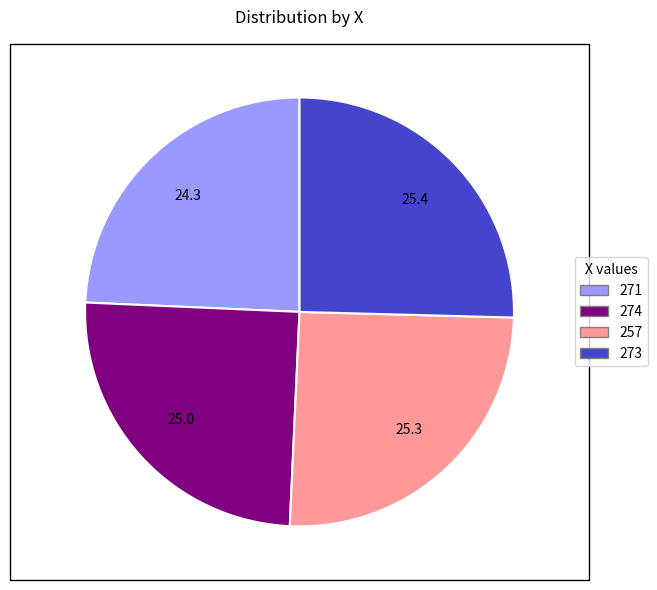

What is the smallest slice in the pie chart?

271